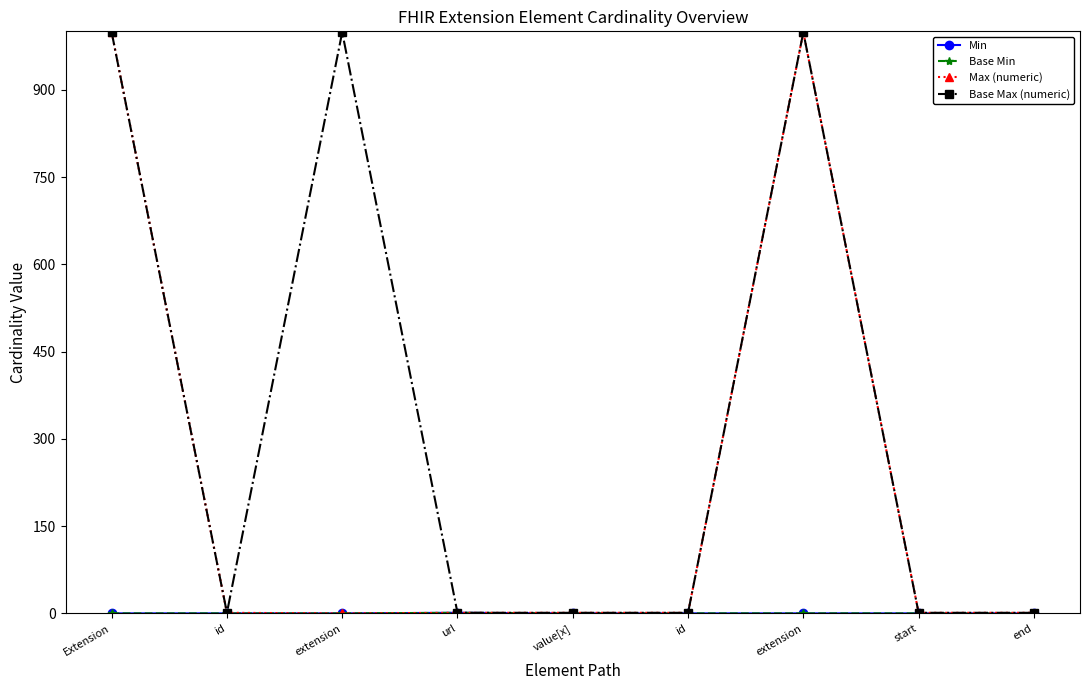

What is the difference between the Base Max (numeric) values at Extension and end?

998